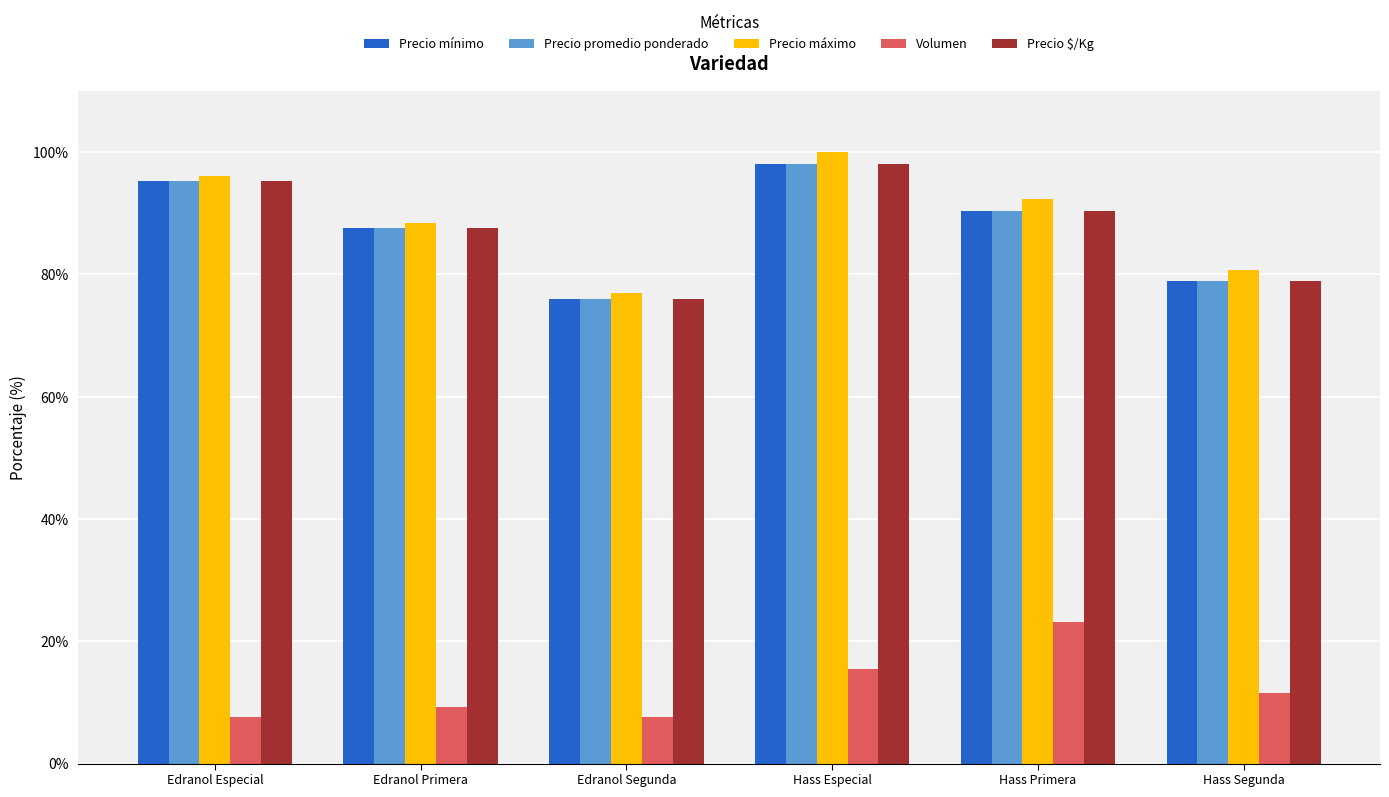

The value of Precio mínimo at Hass Primera is 90.4. True or false?

True